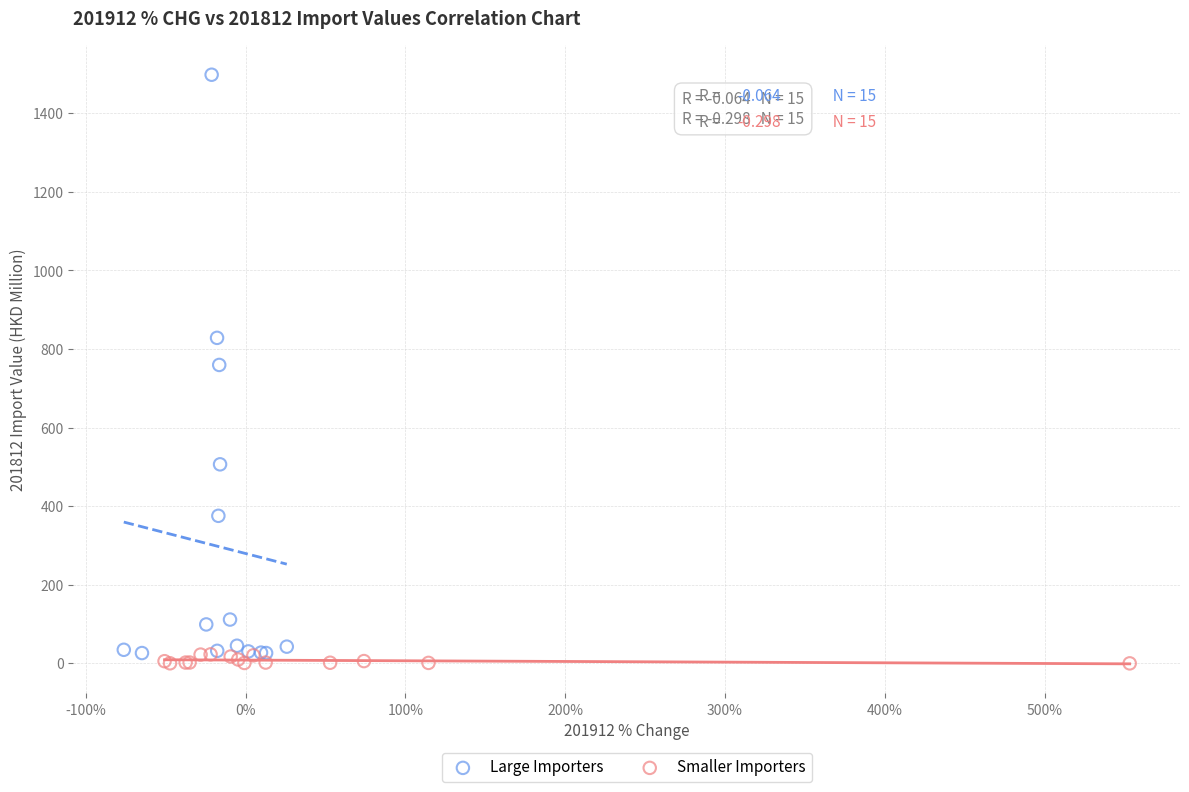

Which series has the largest Y range (max minus min)?

Large Importers